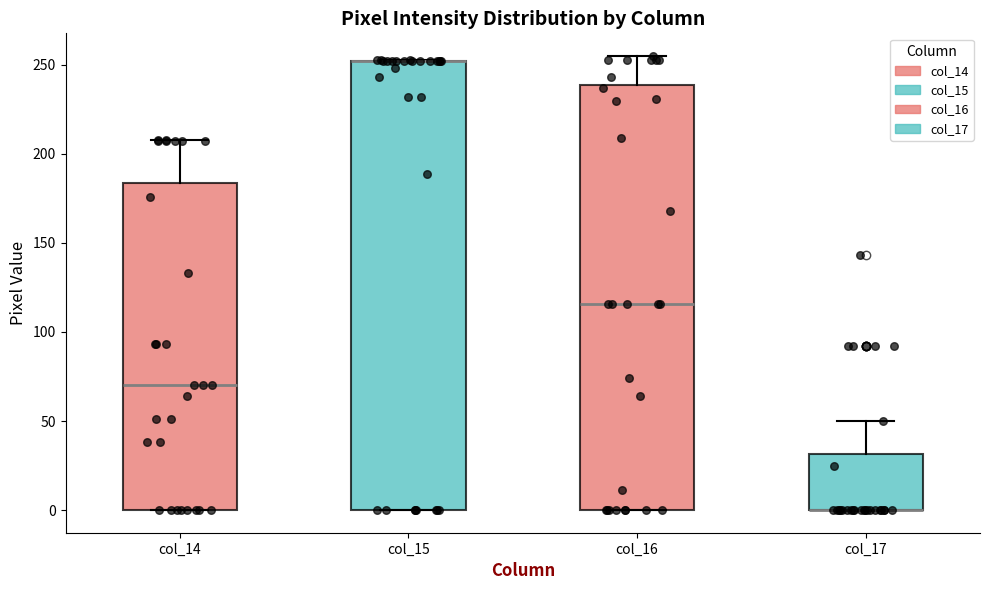

Reading left to right, transcribe this box plot: for each box, give where its median line is, the range the box spans, and where its two whiskers end, as read against the y-axis. The values are not printed on the chart, so give them approximately, as read against the axis.

col_14: median 70, box 0 to 185, whiskers 0 to 210
col_15: median 250 (drawn on the box's upper edge), box 0 to 250, whiskers 0 to 255
col_16: median 115, box 0 to 240, whiskers 0 to 255
col_17: median 0 (drawn on the box's lower edge), box 0 to 30, whiskers 0 to 50